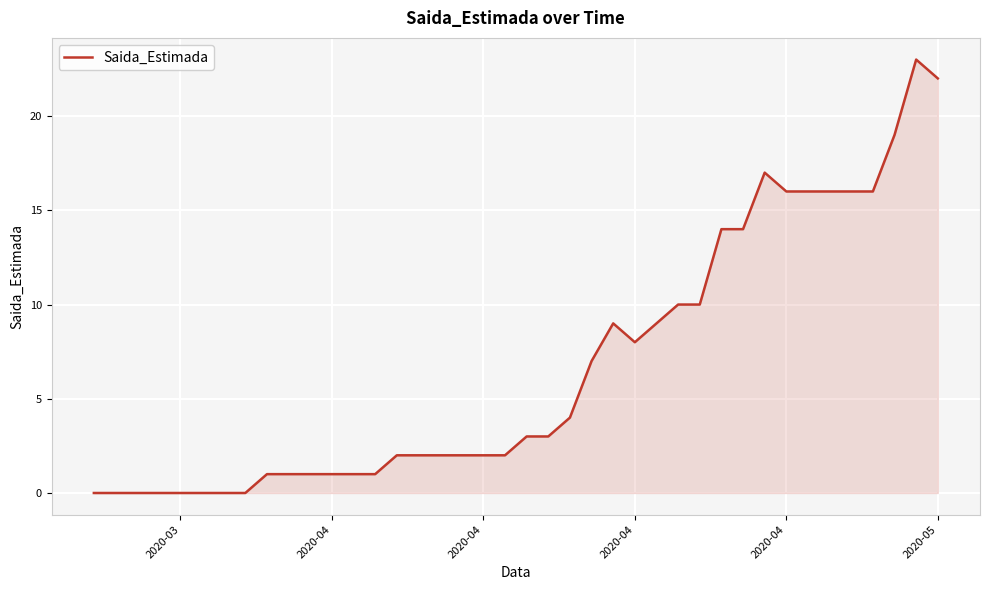

What is the sum of all values?

270